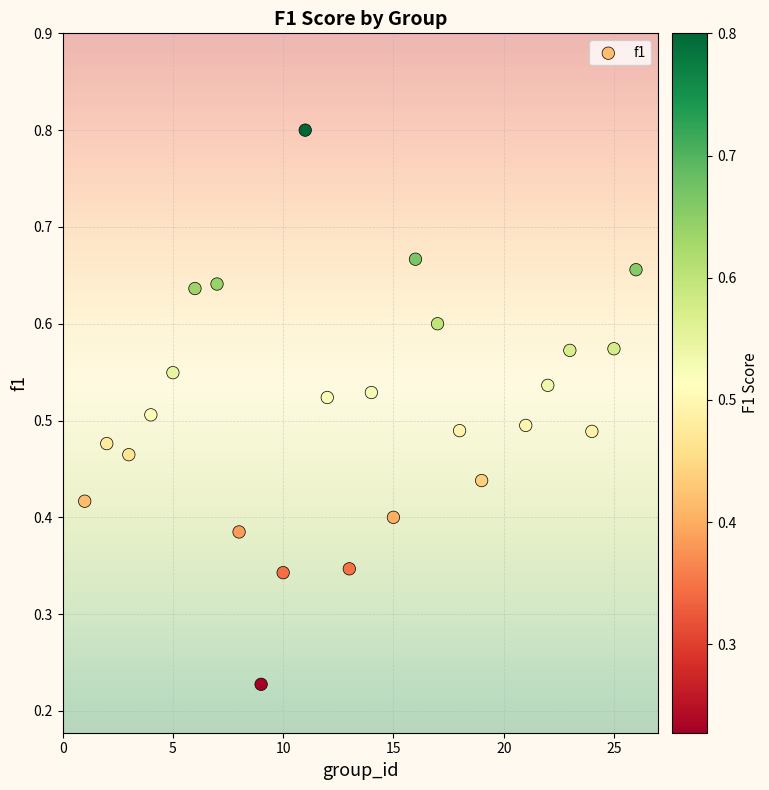

What is the range of X values (max minus min)?

25.0